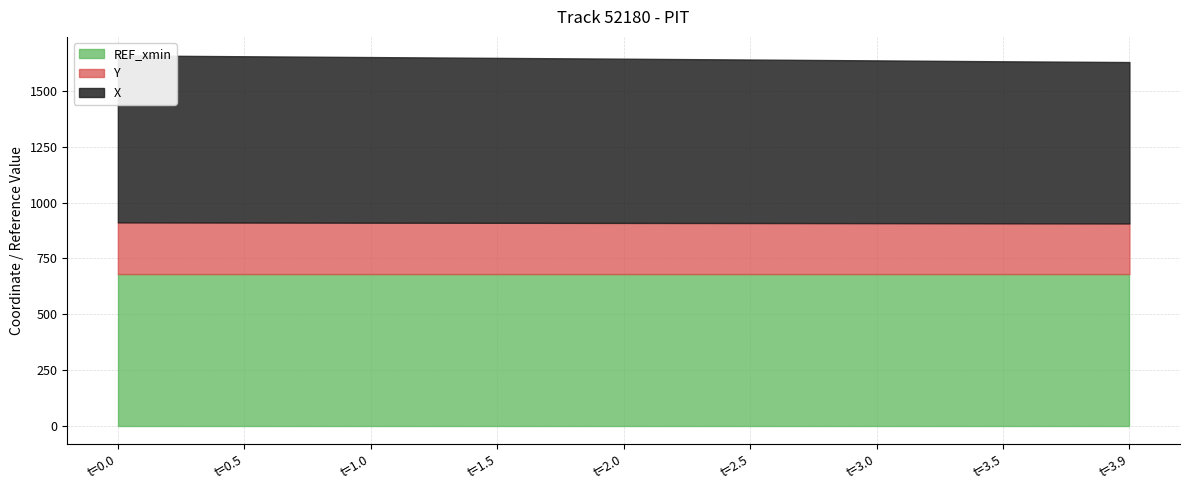

List the labels in order of Y value, smallest first.

3.9, 3.5, 3.0, 2.5, 2.0, 1.5, 1.0, 0.5, 0.0